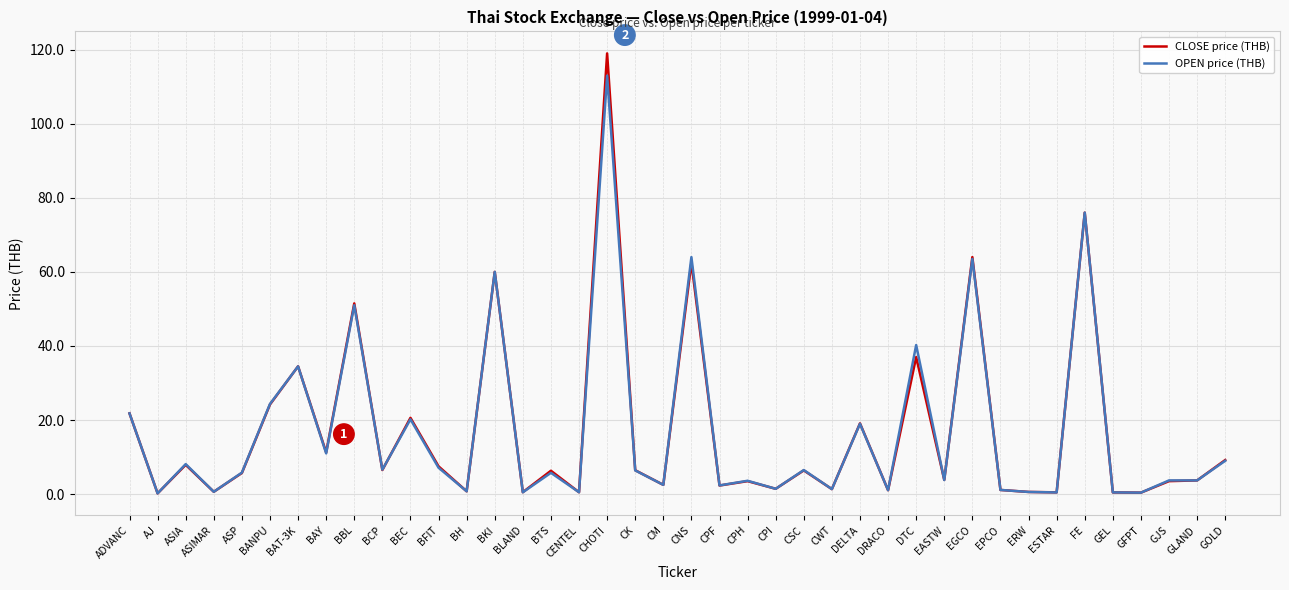

At which category does OPEN price (THB) reach its first local peak?

ASIA